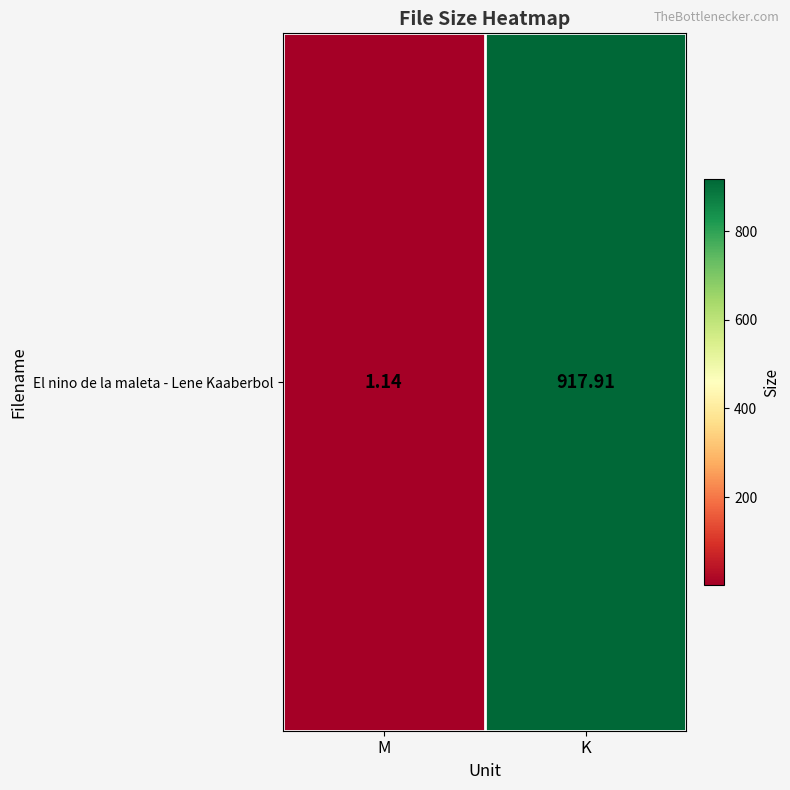

List the labels in order of value, smallest first.

M, K